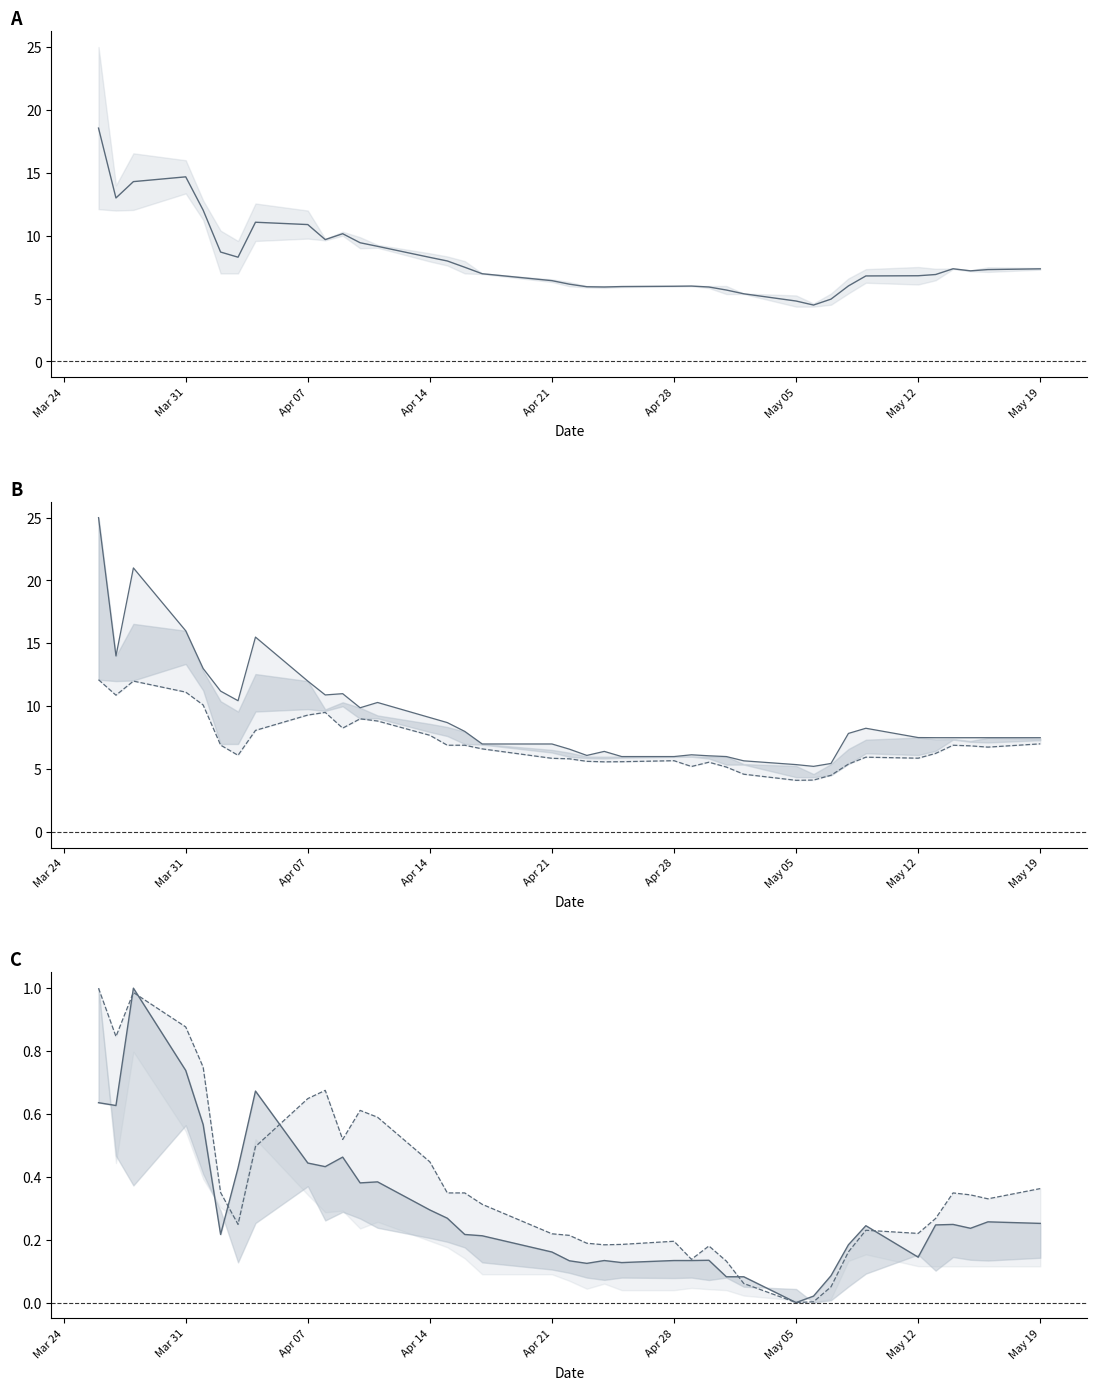

What is the sum of all mid (open/close) values?

310.0